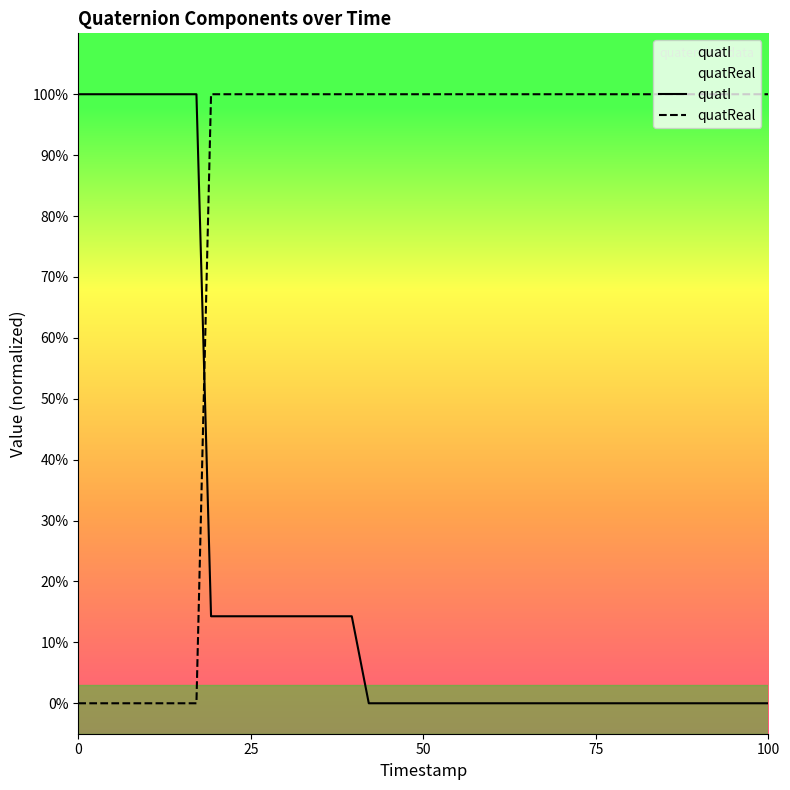

Rank the series by their maximum value, from highest to lowest.

quatI, quatReal